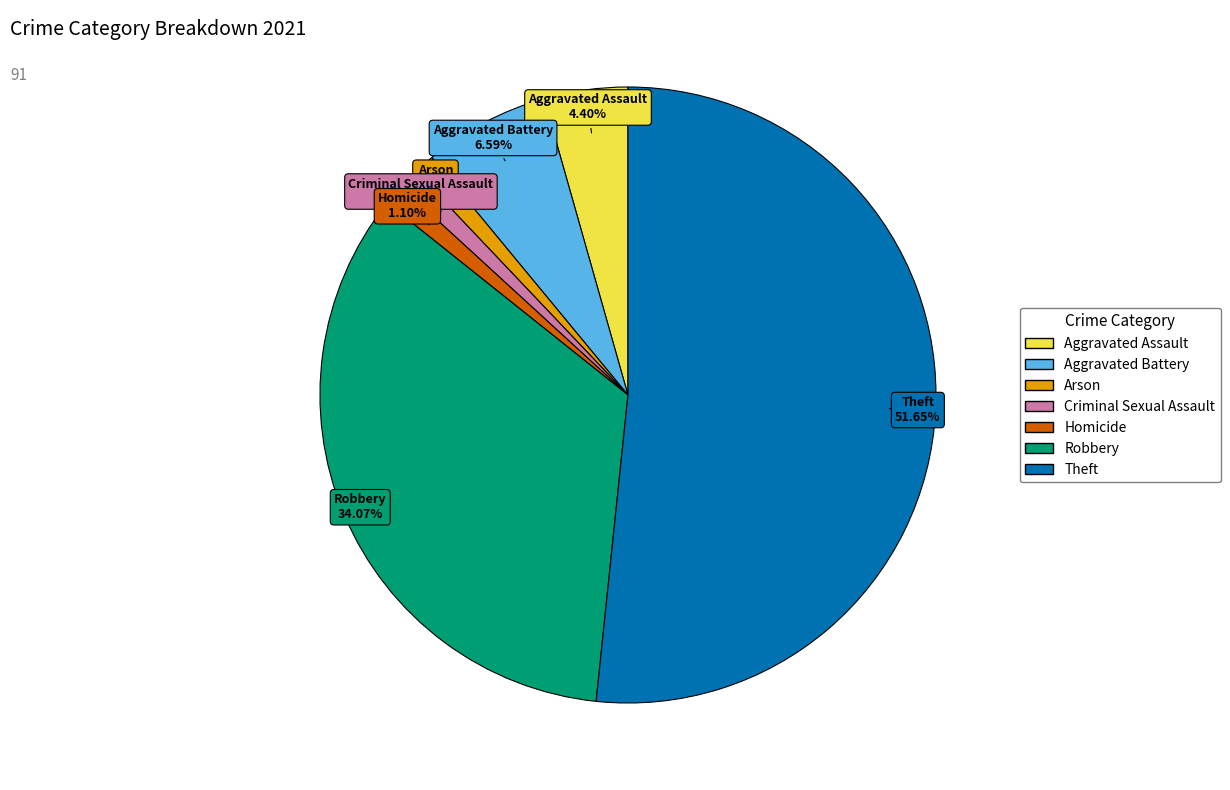

To the nearest percent, what is the difference between the Robbery and Criminal Sexual Assault slice percentages?

33%